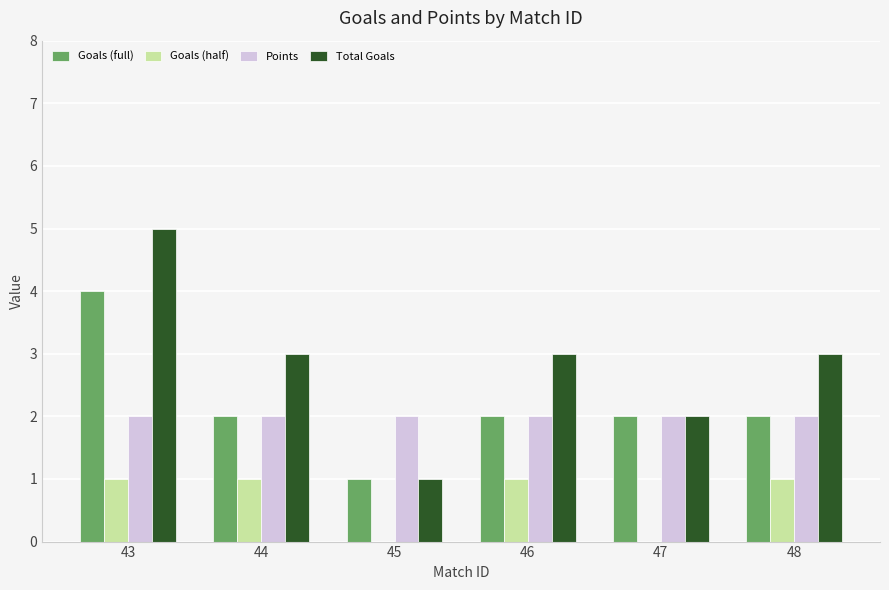

Count the number of categories in the chart.

6